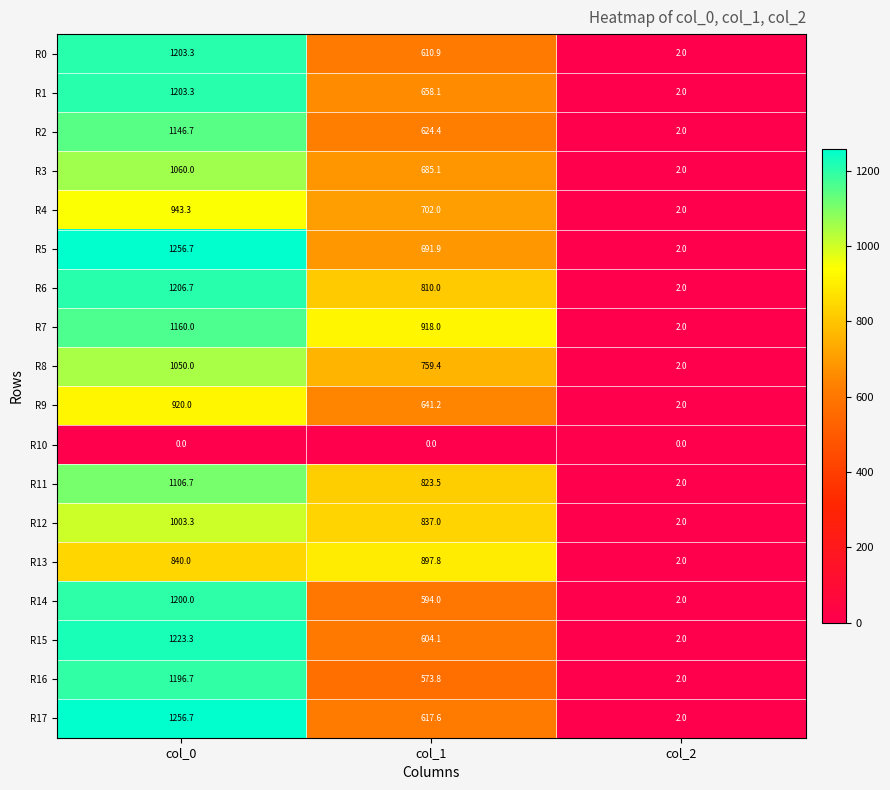

What is the average value of the R0 series?

605.4